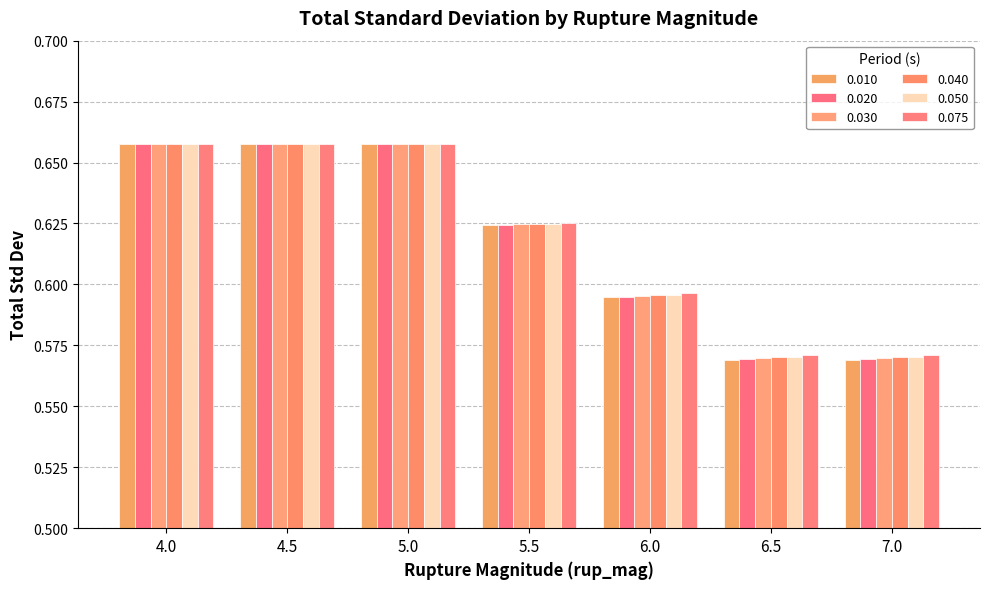

What is the sum of the 0.020 values at 6.5 and 4.5?

1.2